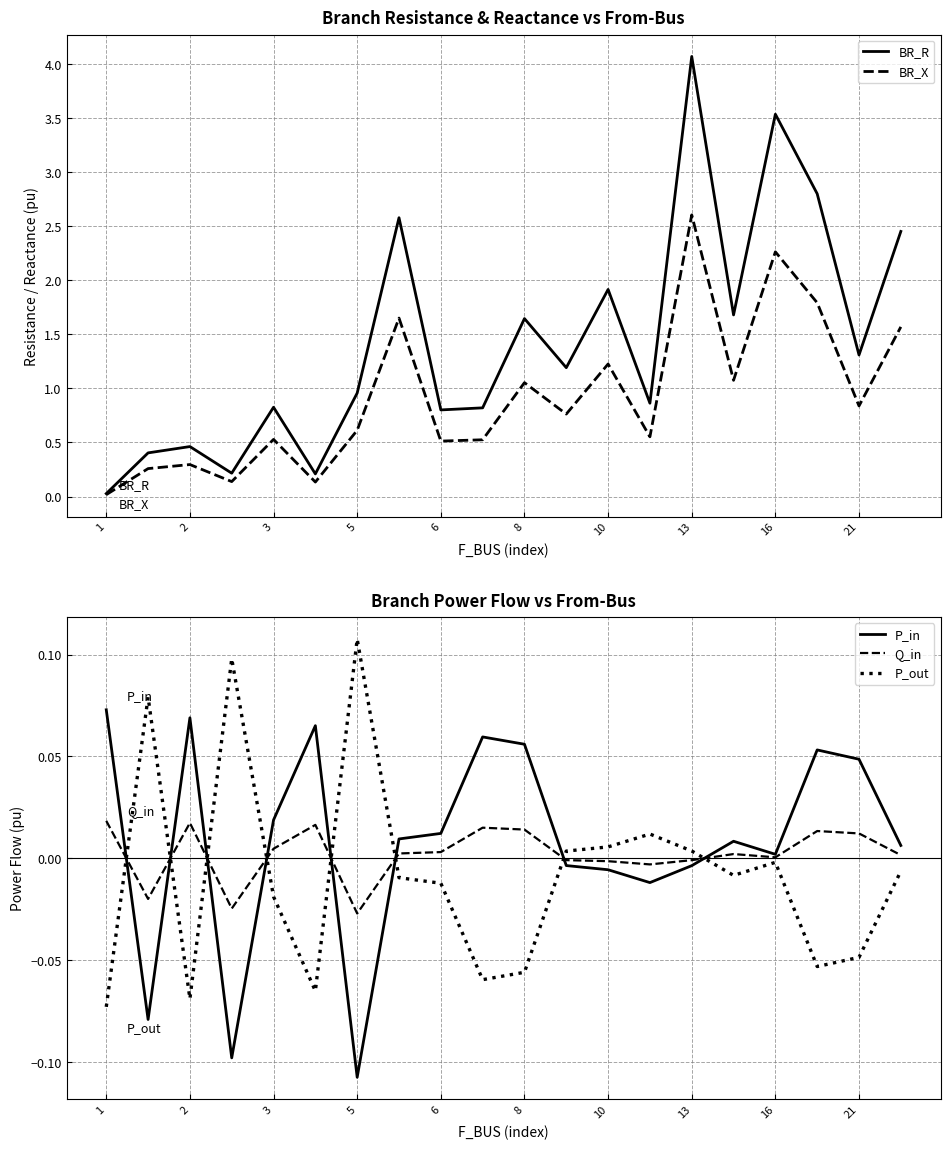

True or false: P_in and BR_X cross at least once.

True